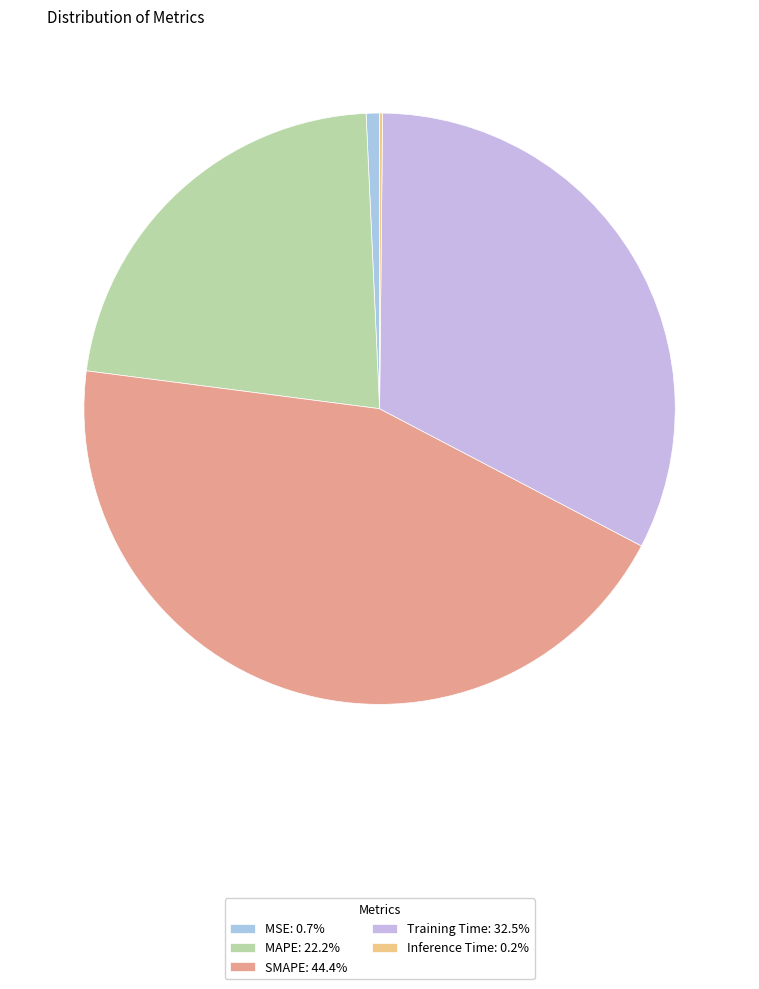

To the nearest percent, what portion does MAPE represent?

22%